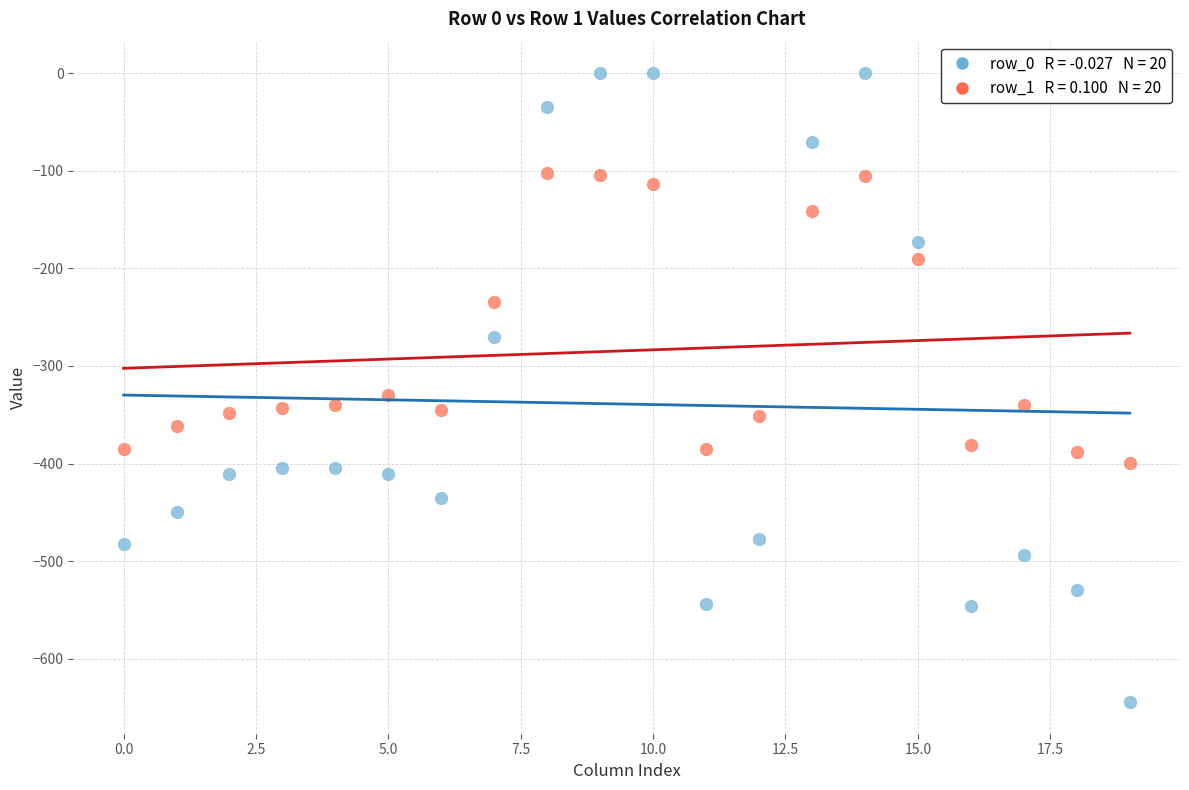

Across all series, what Y value is closest to -322?

-329.5